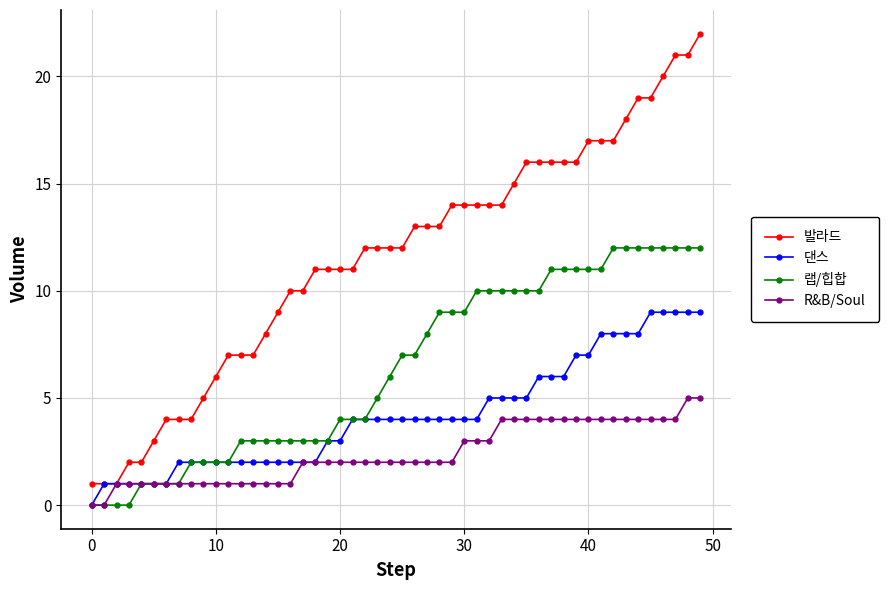

What is the maximum value for 발라드?

22